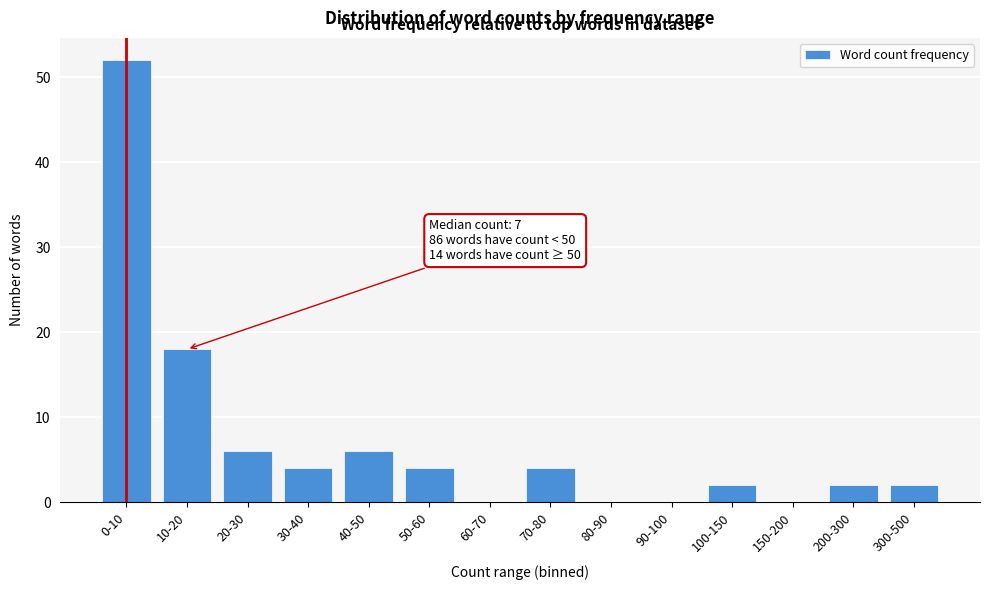

The value at 30-40 is 4. True or false?

True